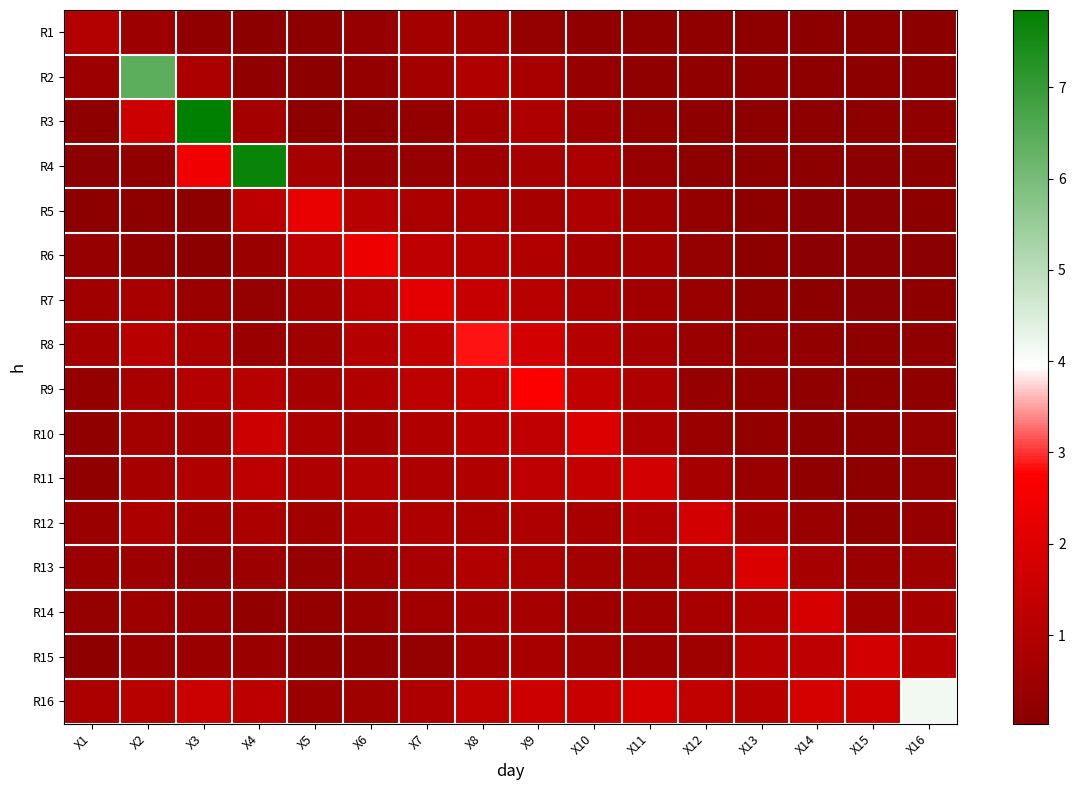

At which category is the sum across all series the highest?

X3